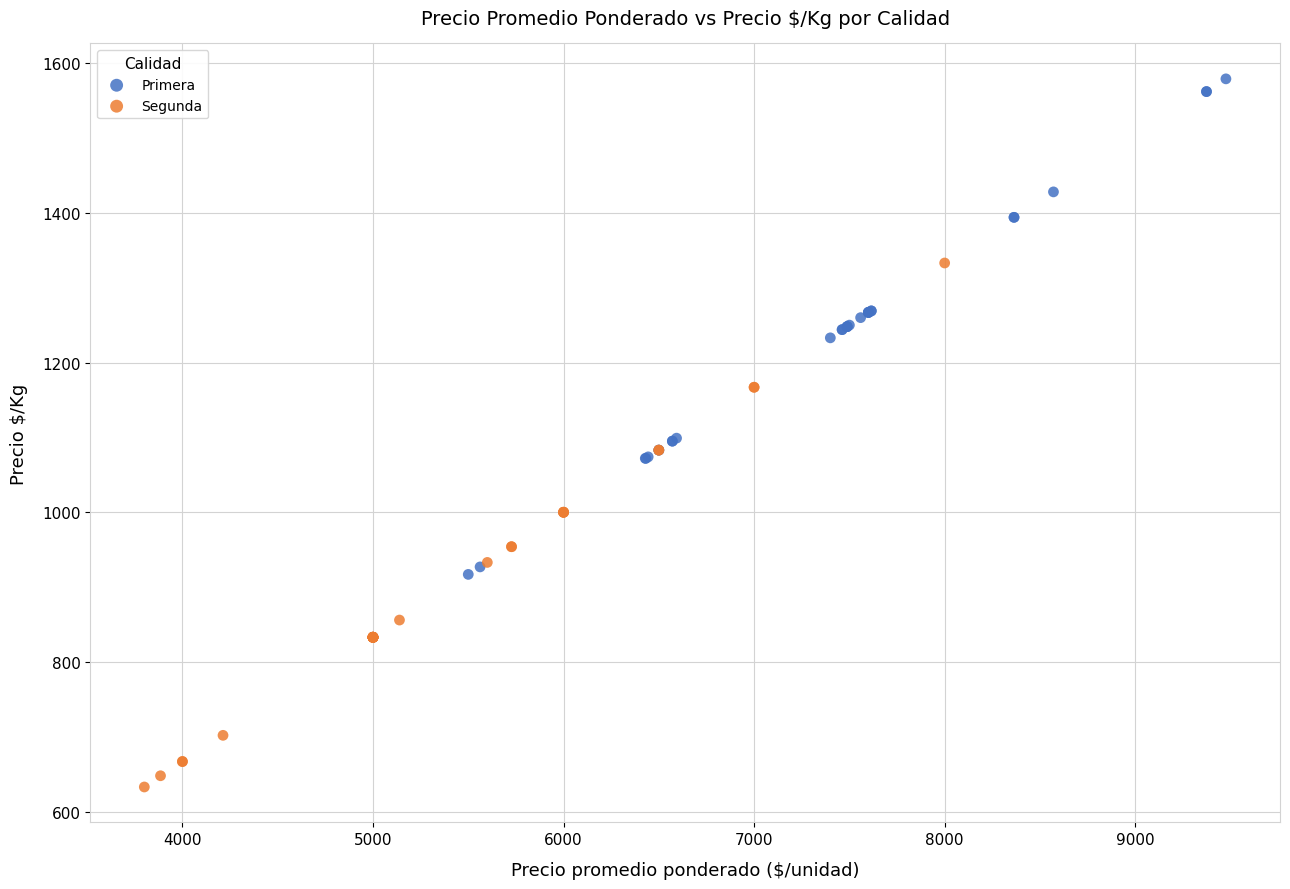

Which series reaches the minimum Y coordinate?

Segunda